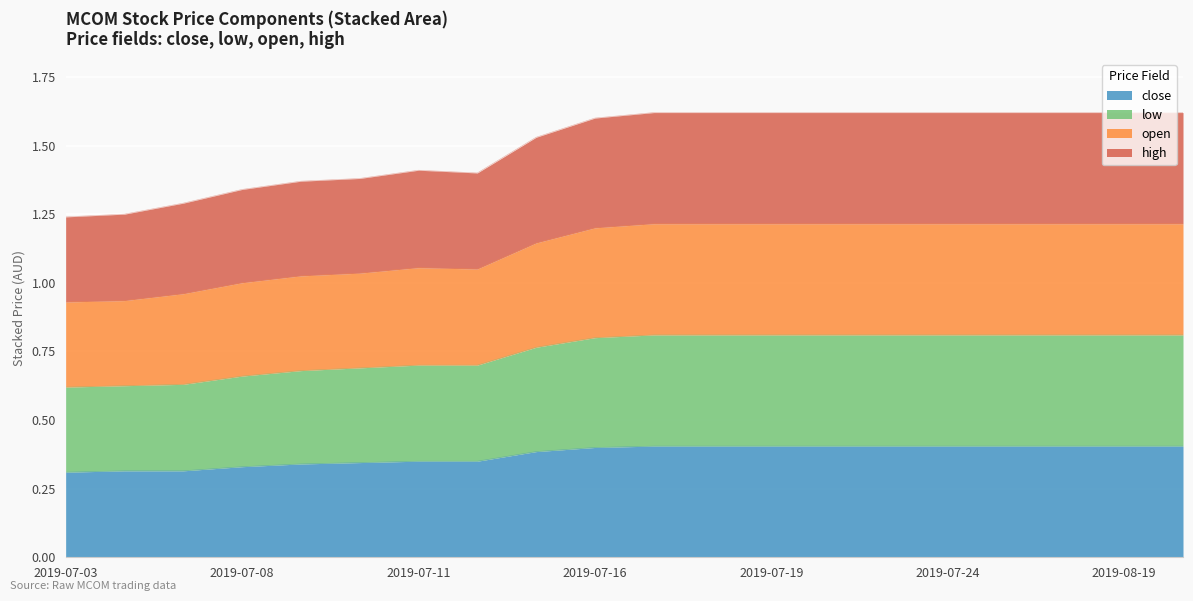

Which has a higher value, 2019-07-08 or 2019-07-22?

2019-07-22